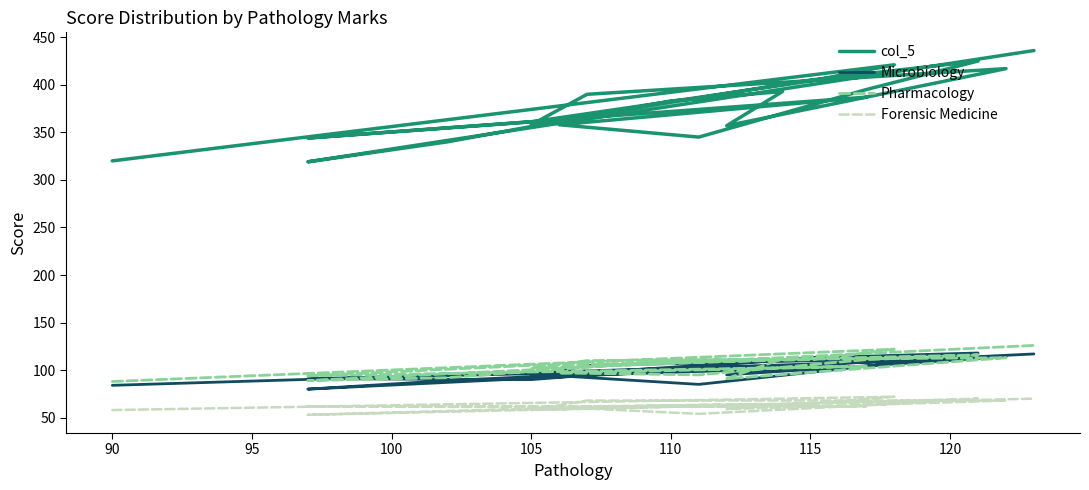

What are all the series names shown in the legend?

col_5, Microbiology, Pharmacology, Forensic Medicine